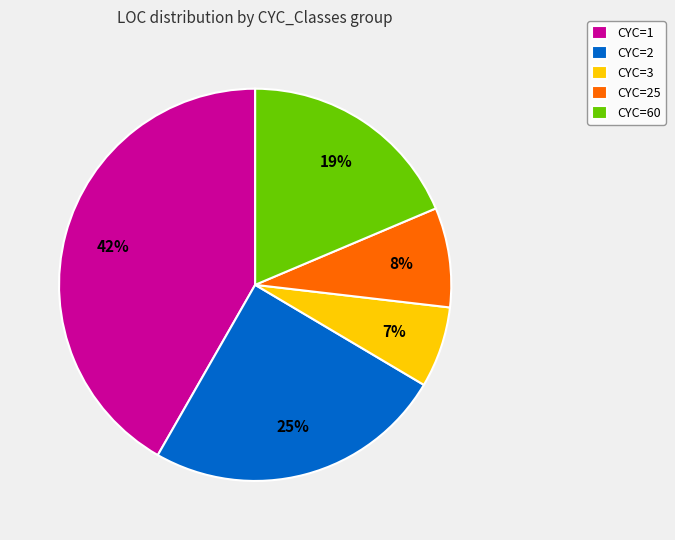

Which slice is the largest?

CYC=1